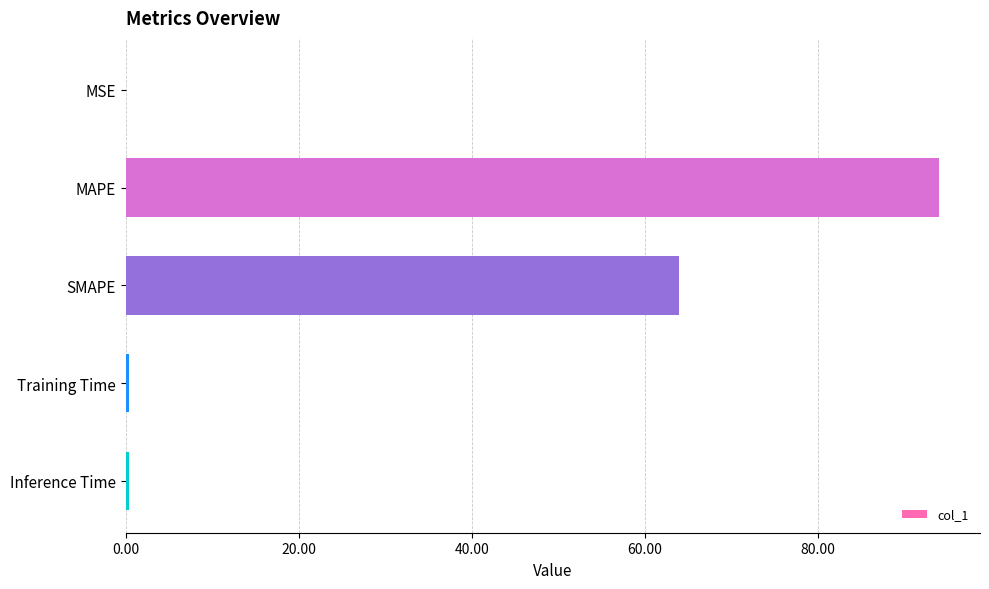

What is the sum of all values?

158.8